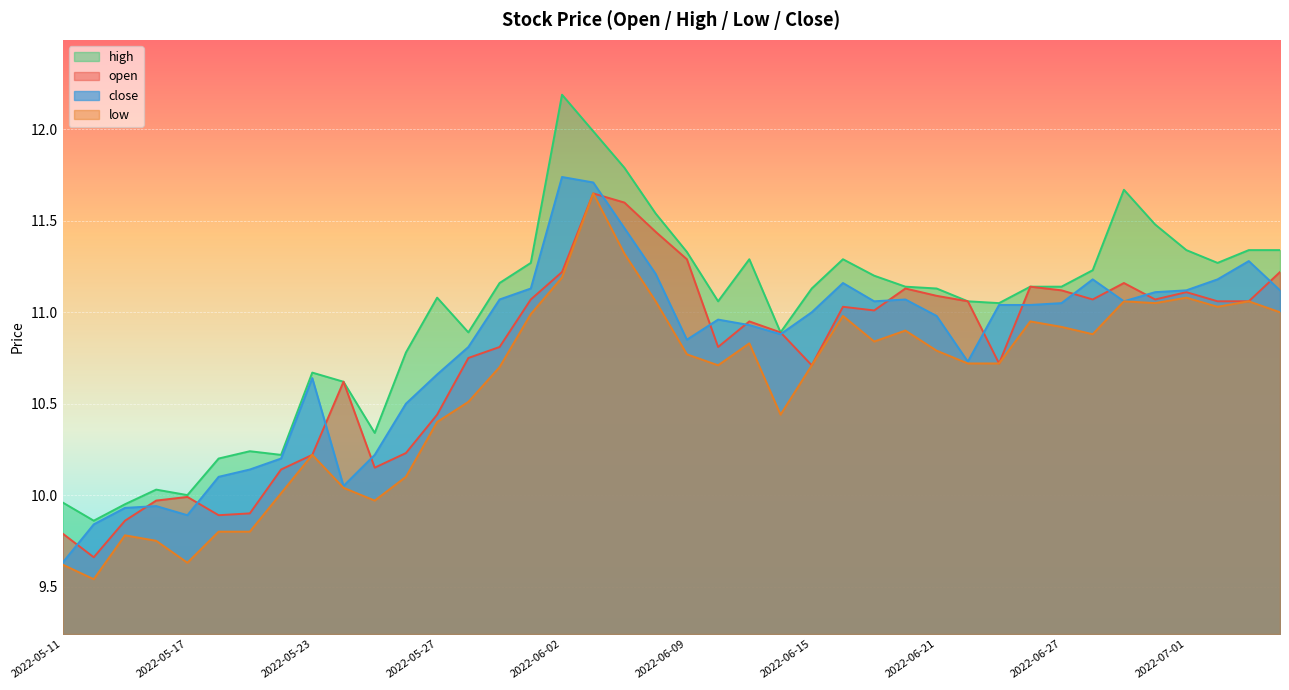

How many interior local valleys does the low series have?

9